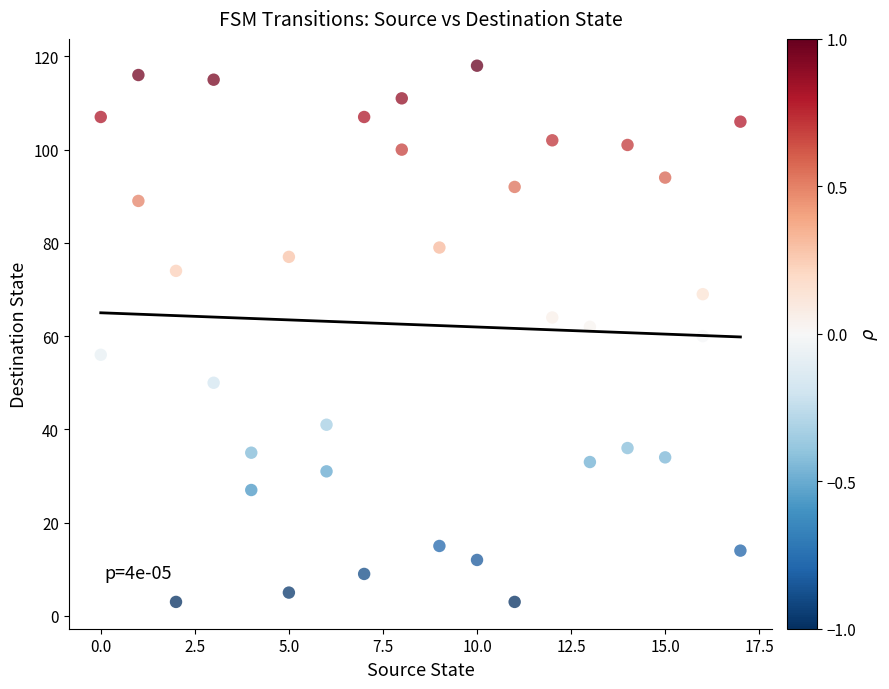

What is the range of X values (max minus min)?

17